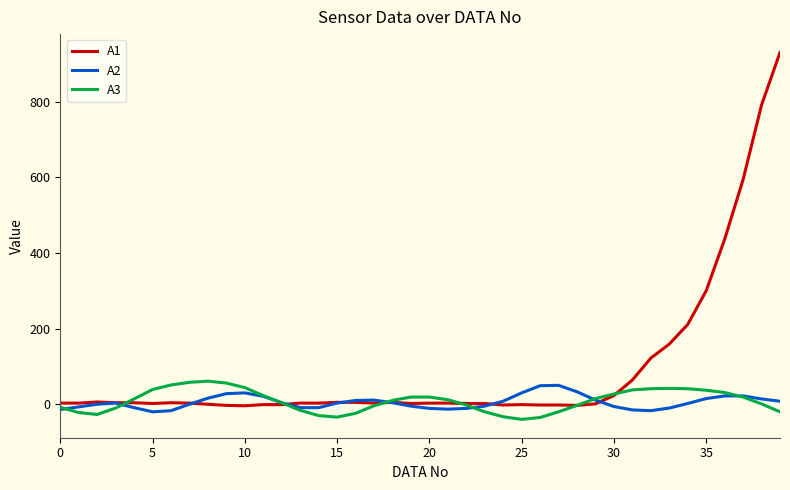

What is the smallest value displayed?

-40